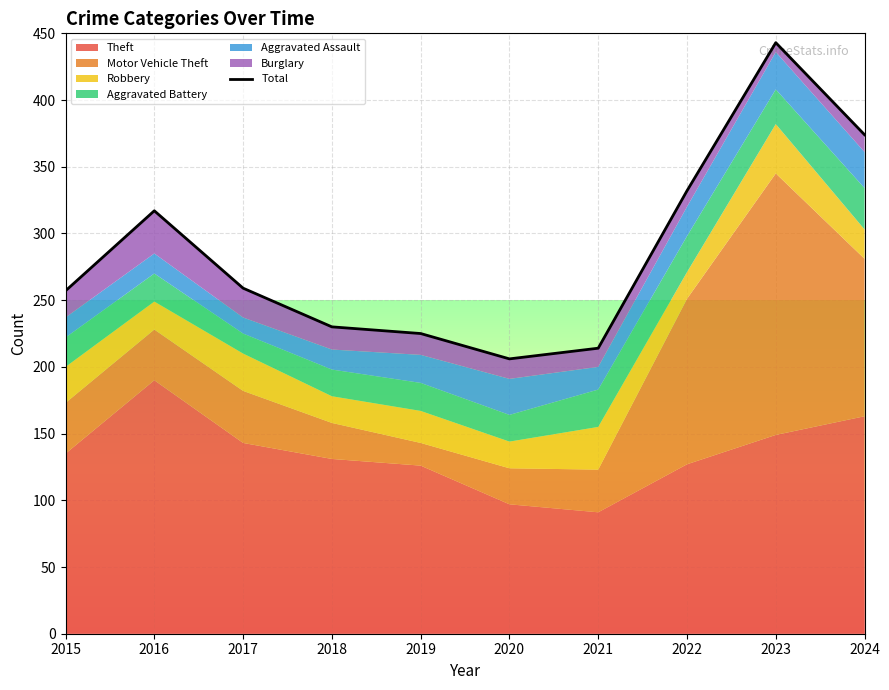

What is the difference between the second highest and minimum values?

168